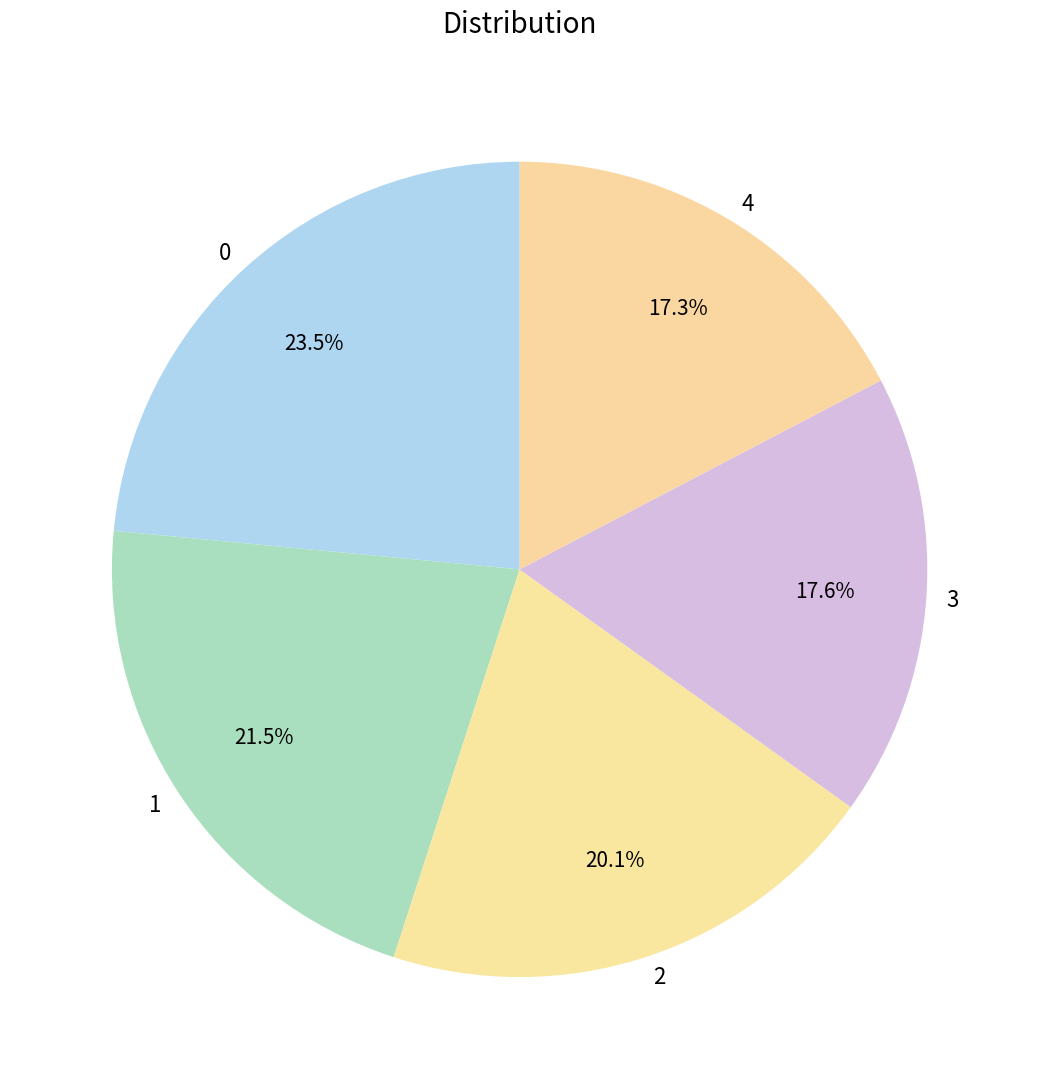

What is the ratio of the value at 2 to the value at 3?

1.1